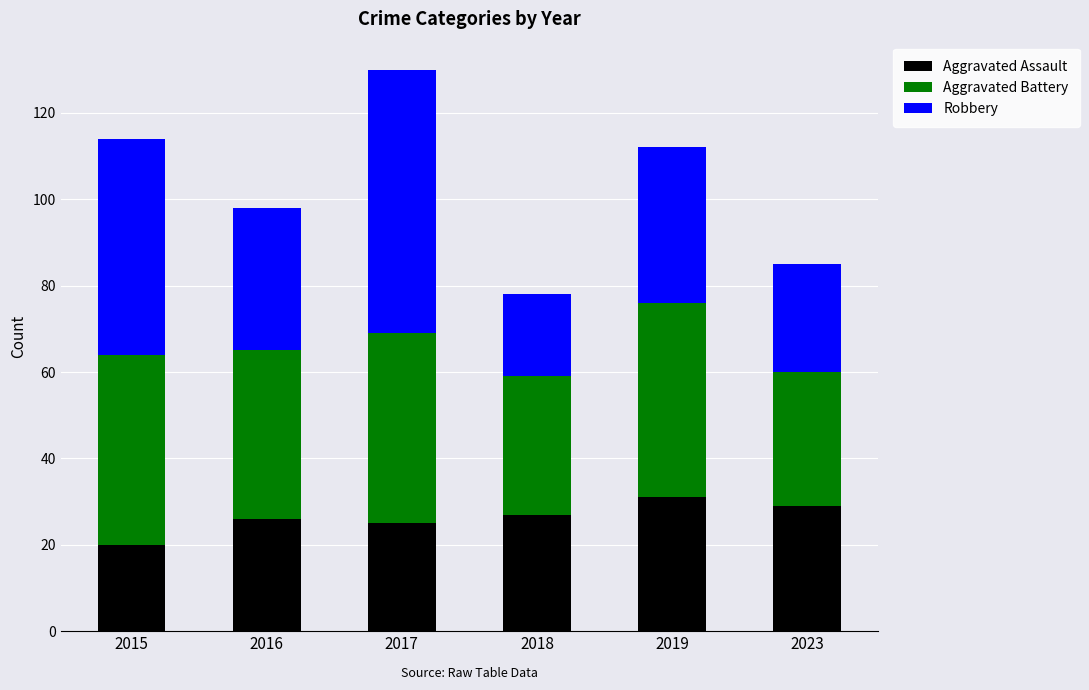

At which label does Aggravated Assault reach its minimum?

2015